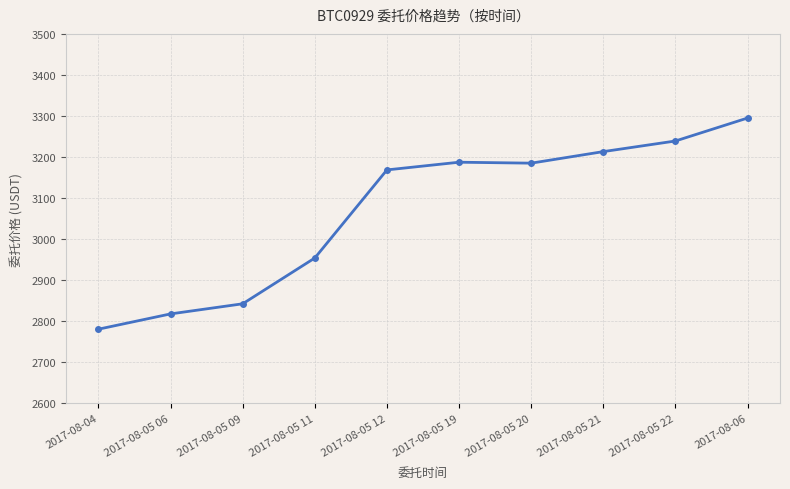

Where is the data nearest to the value 3037?

2017-08-05 11